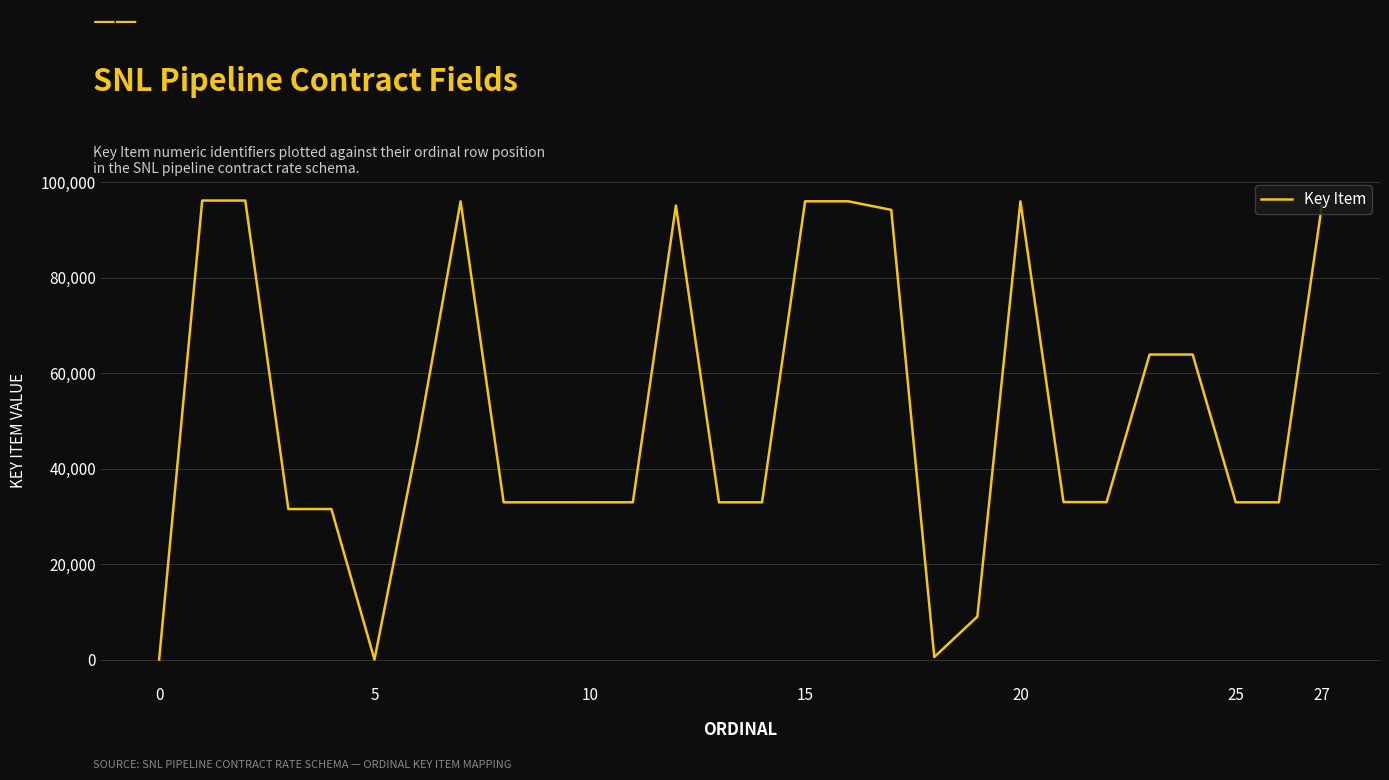

What is the difference between the maximum and minimum values?

96205